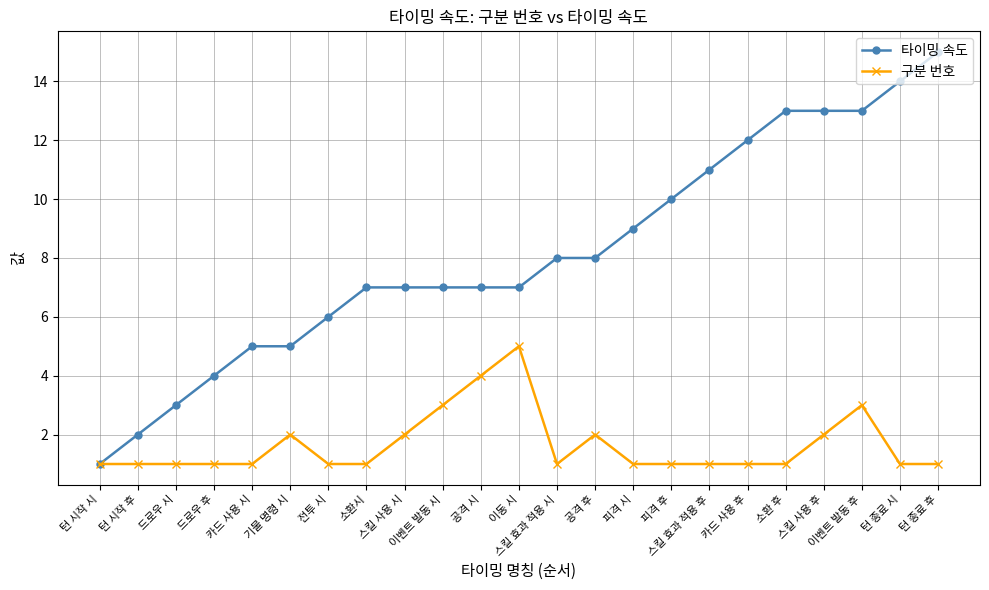

List the series in order of their peak value, highest first.

타이밍 속도, 구분 번호